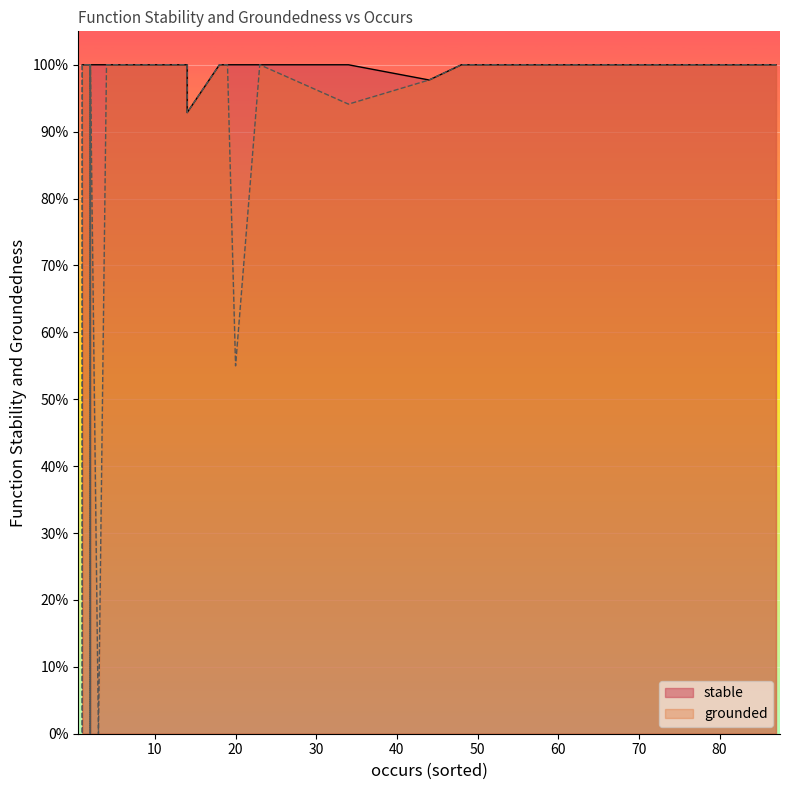

True or false: grounded has more than 1 interior local peaks.

True